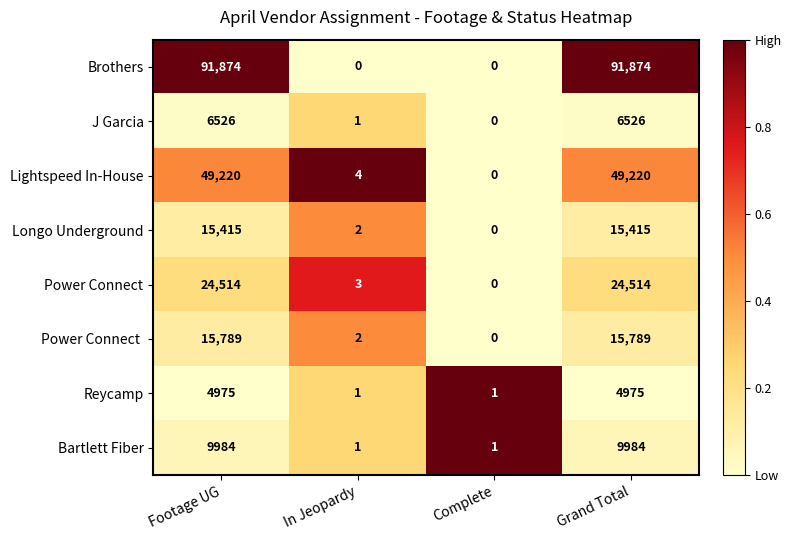

What is the difference between the second highest and second lowest values in the Reycamp series?

4974